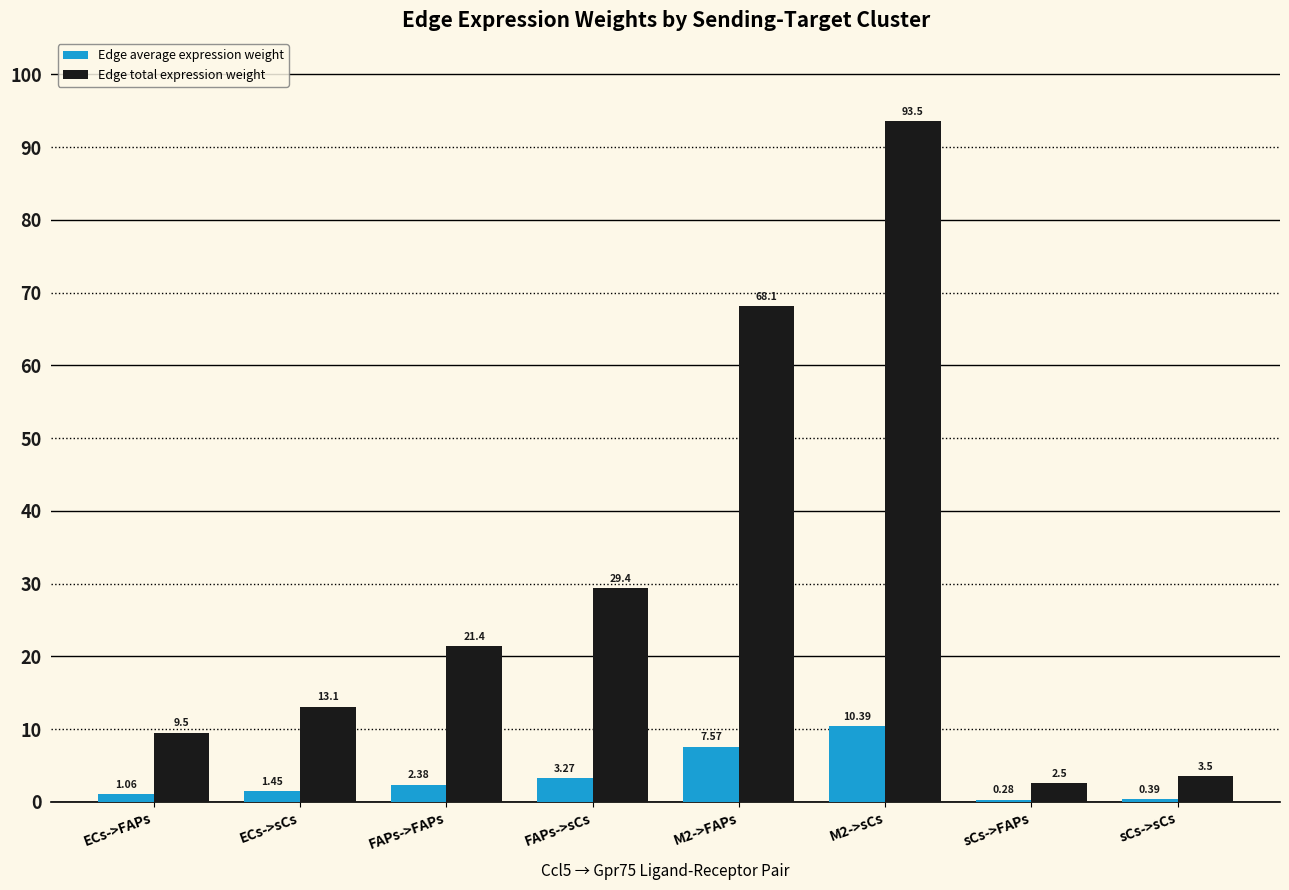

At which label is Edge total expression weight closest to 48?

FAPs->sCs